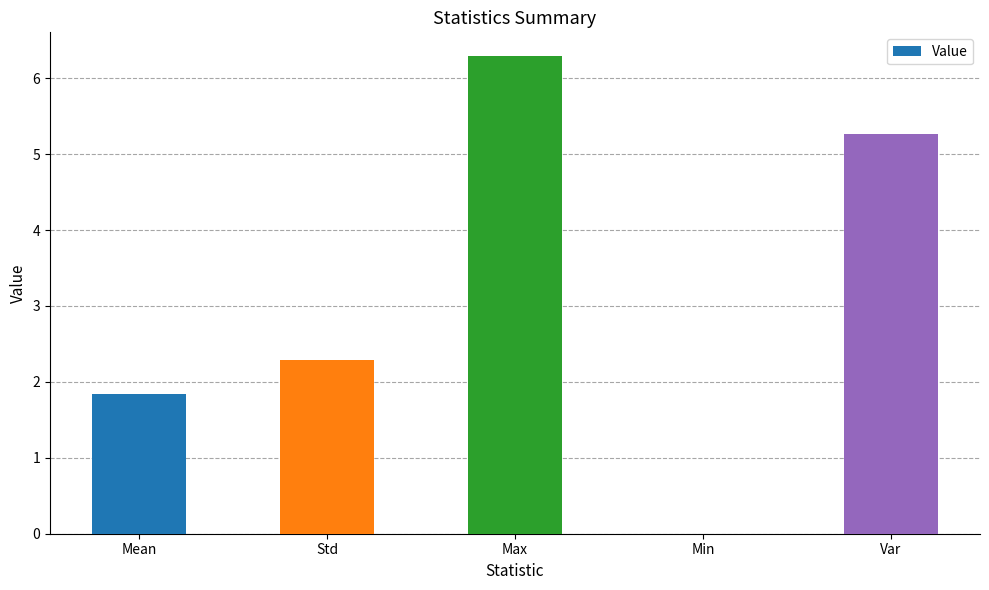

What is the greatest value displayed?

6.3